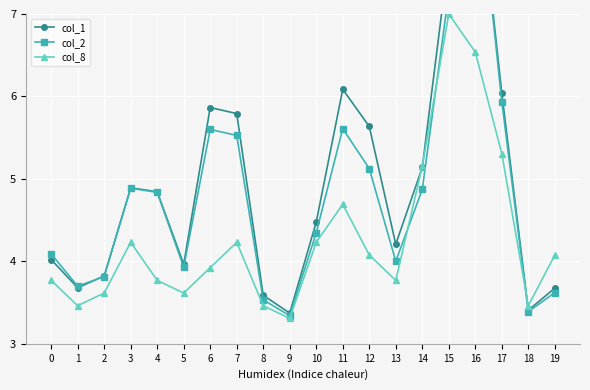

The value of col_2 at 9 is 3.3. True or false?

True